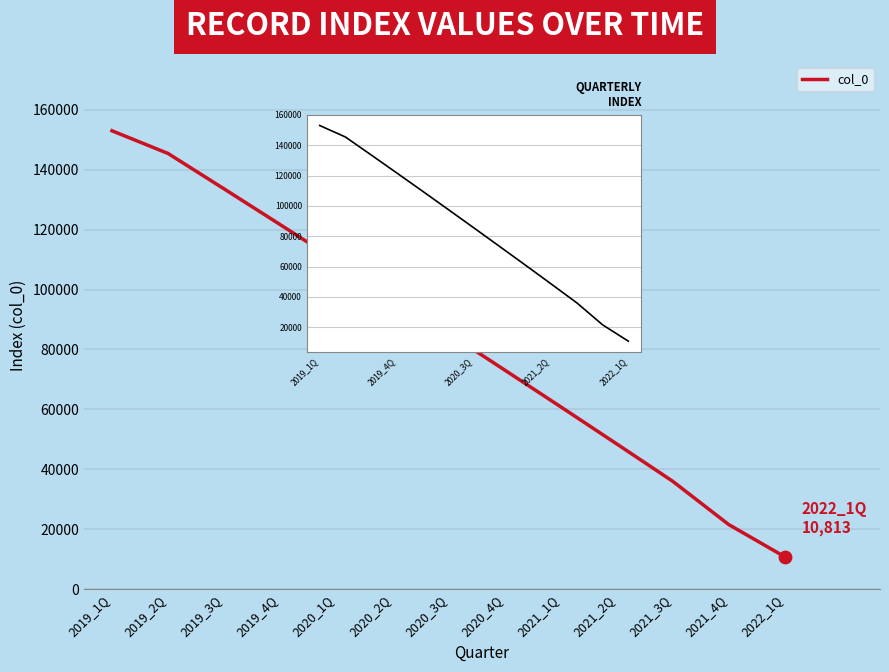

Which has a higher value, 2020_4Q or 2019_2Q?

2019_2Q